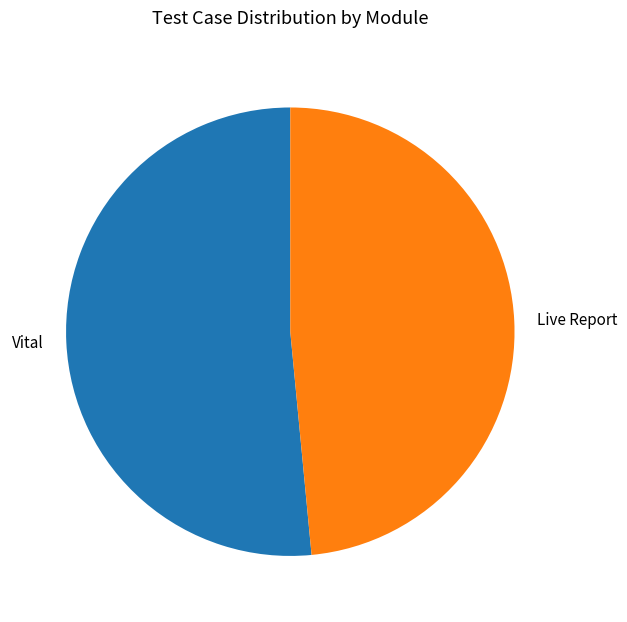

True or false: Vital accounts for 52% of the total.

True